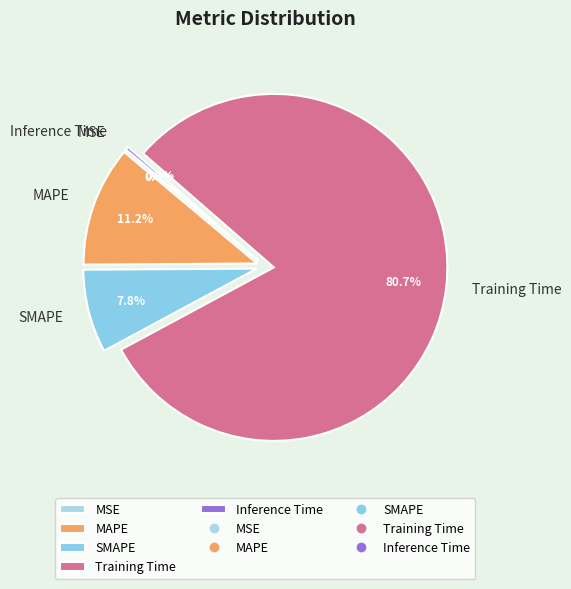

Which slice is the largest?

Training Time